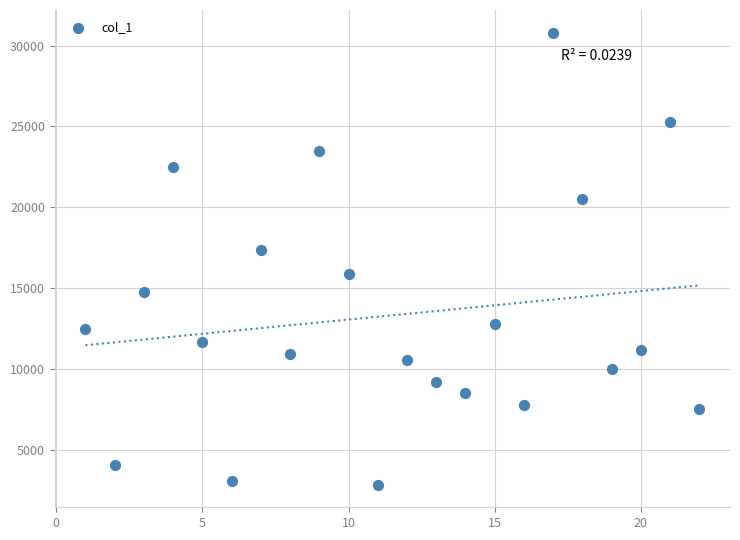

What Y value in the scatter plot is closest to 16820?

17352.4